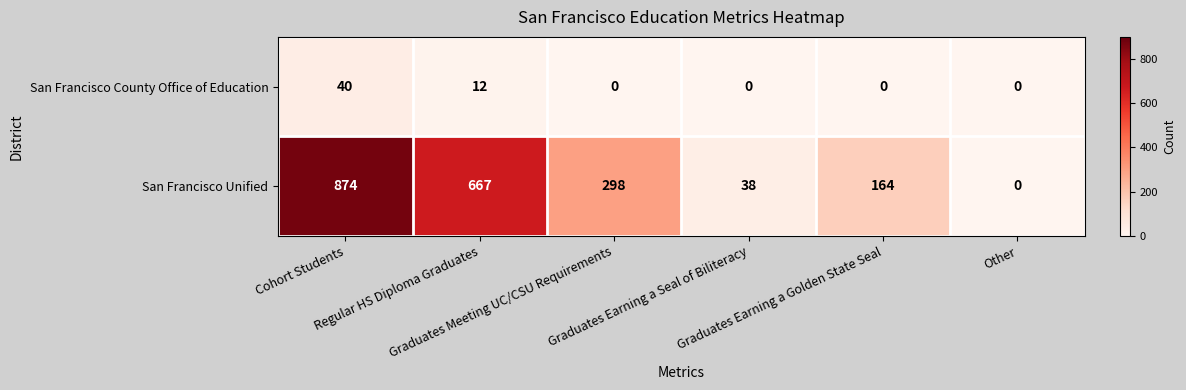

What is the sum of all San Francisco County Office of Education values?

52